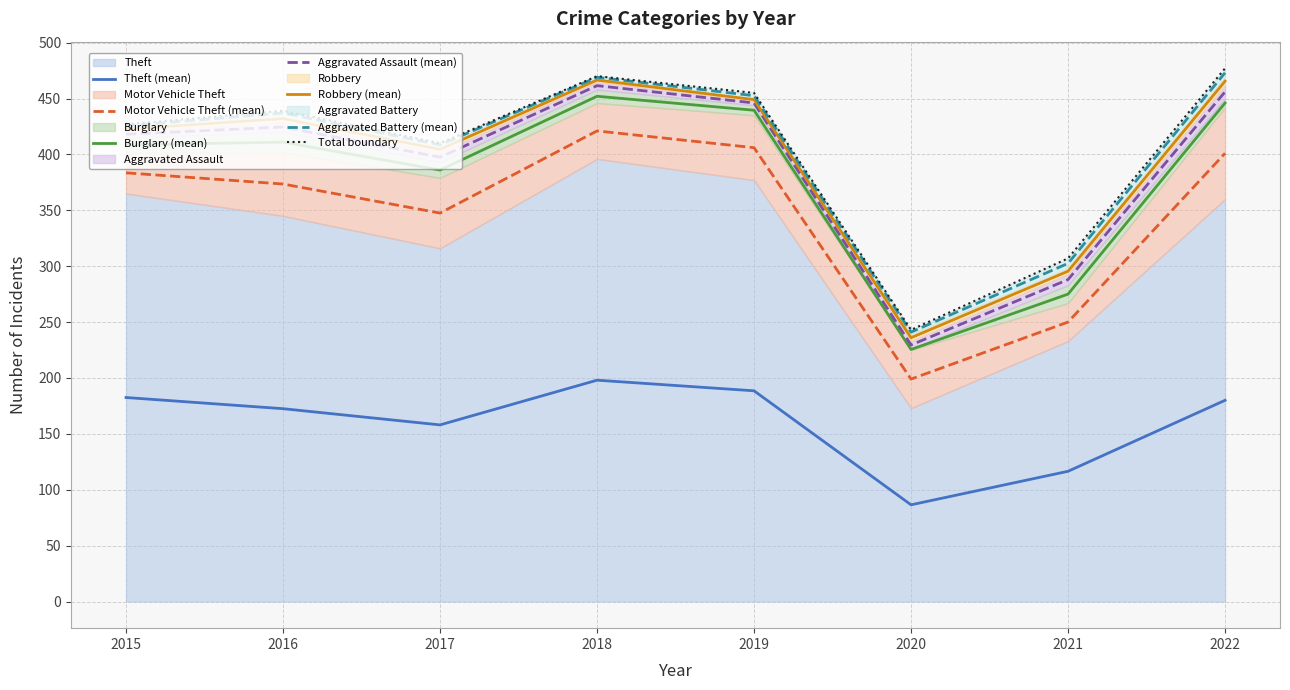

How many lines are shown in the chart?

6